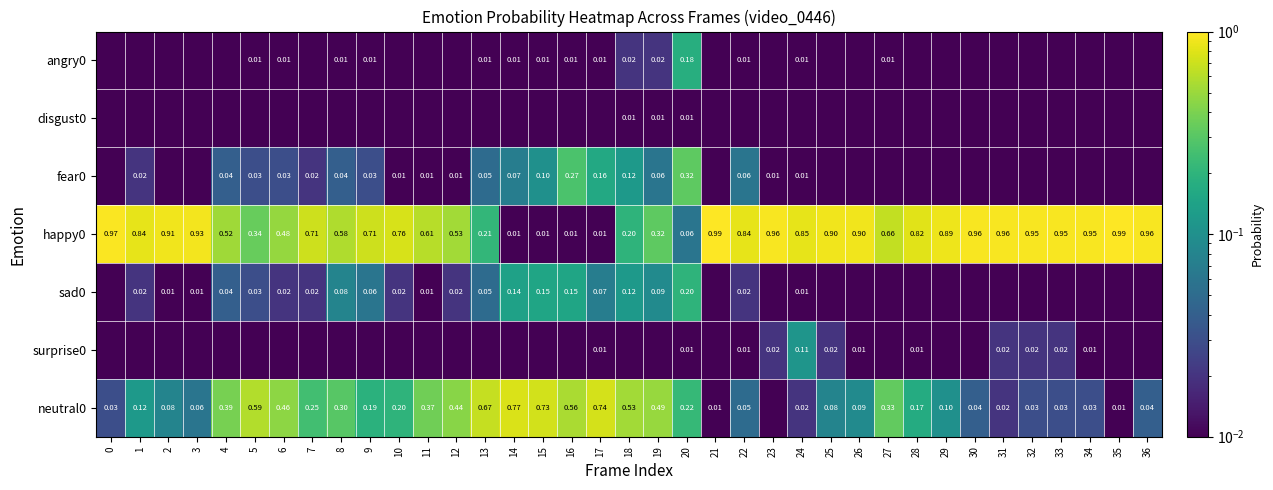

True or false: angry0 has a value of 0.0 at 20.

False